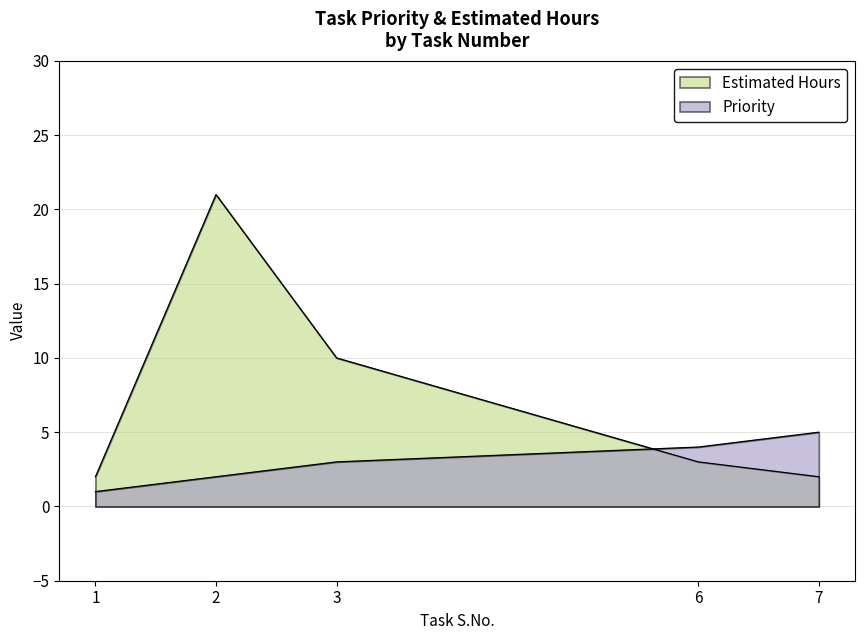

How many distinct data groups are displayed?

2